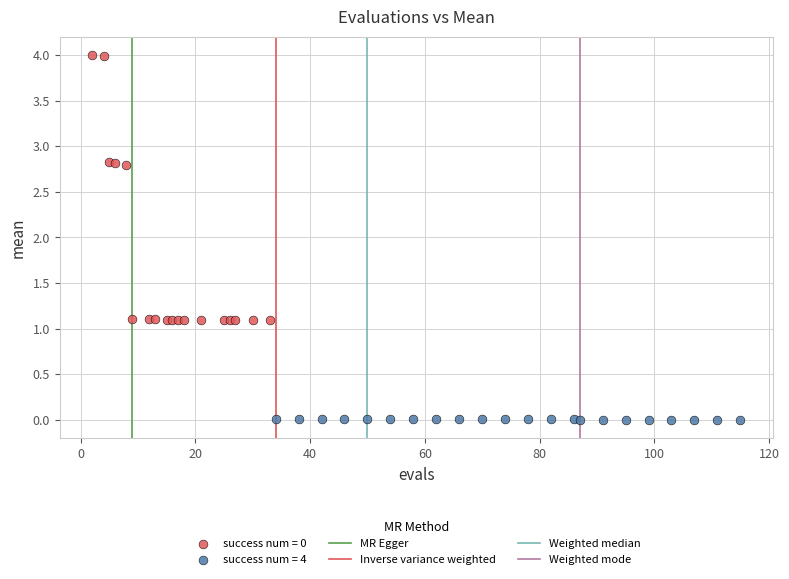

Which series contains the lowest Y value?

success num = 4